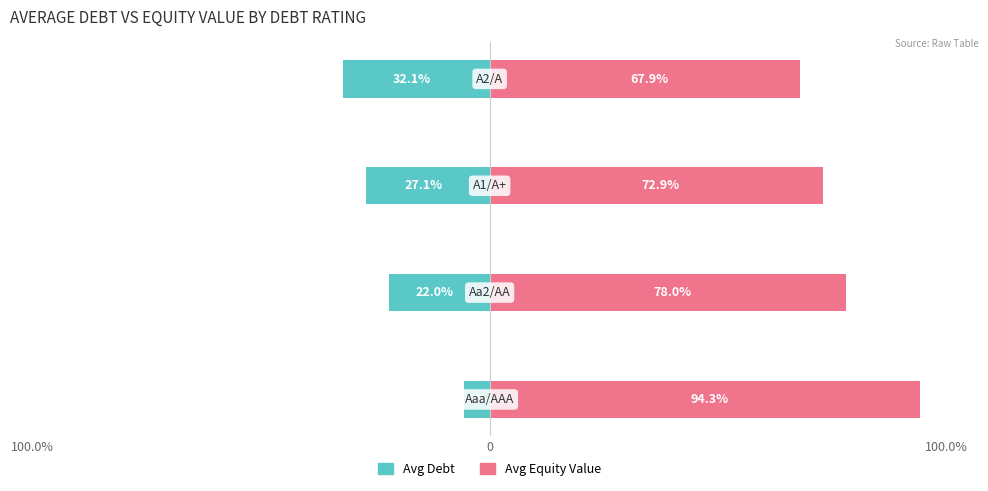

What is the highest value of the Avg Debt series?

-5.7